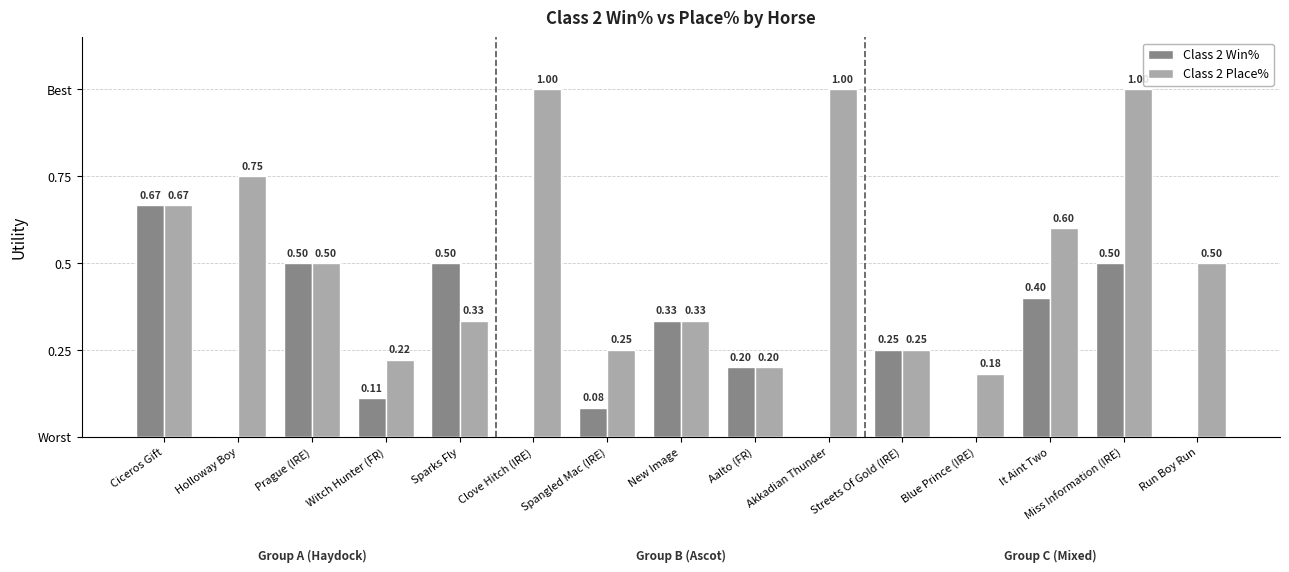

What are all the series names shown in the legend?

Class 2 Win%, Class 2 Place%